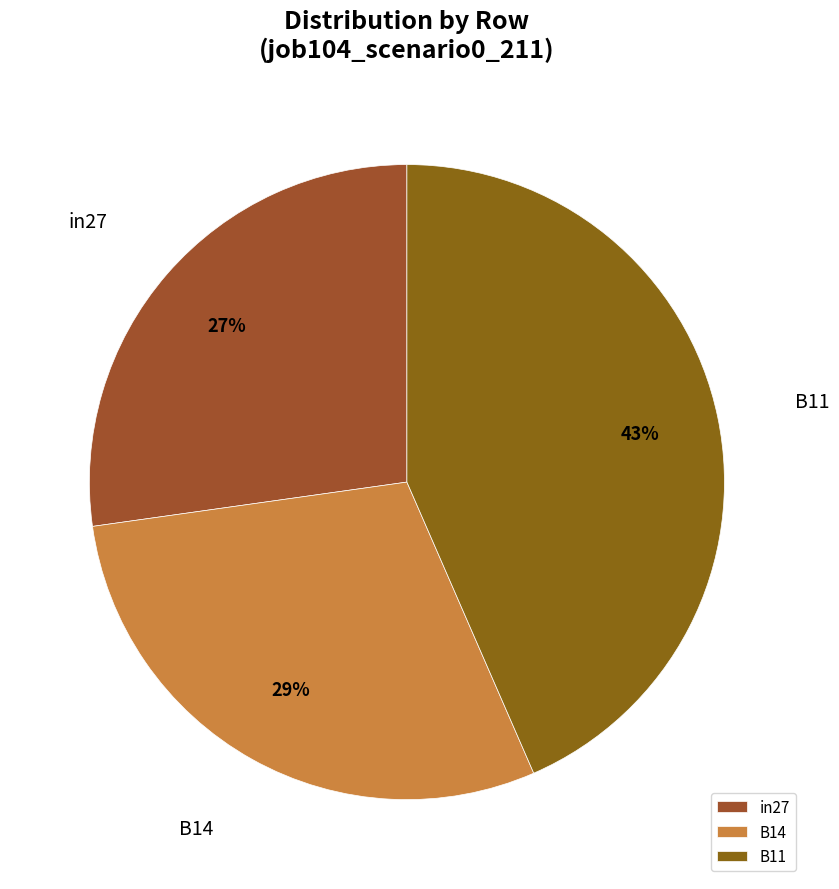

Is there a majority slice in this chart?

No